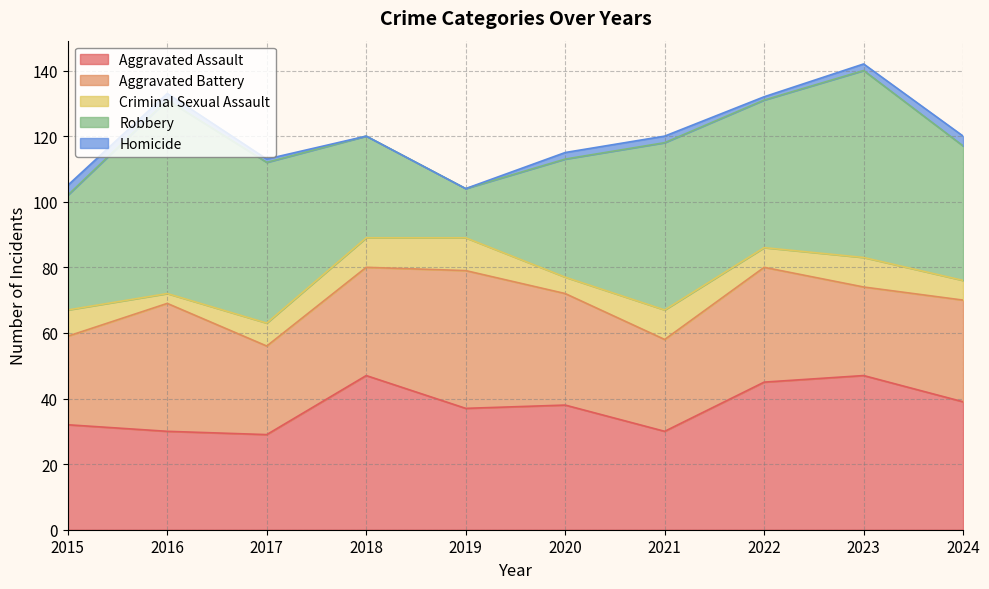

True or false: Criminal Sexual Assault and Robbery cross at least once.

False